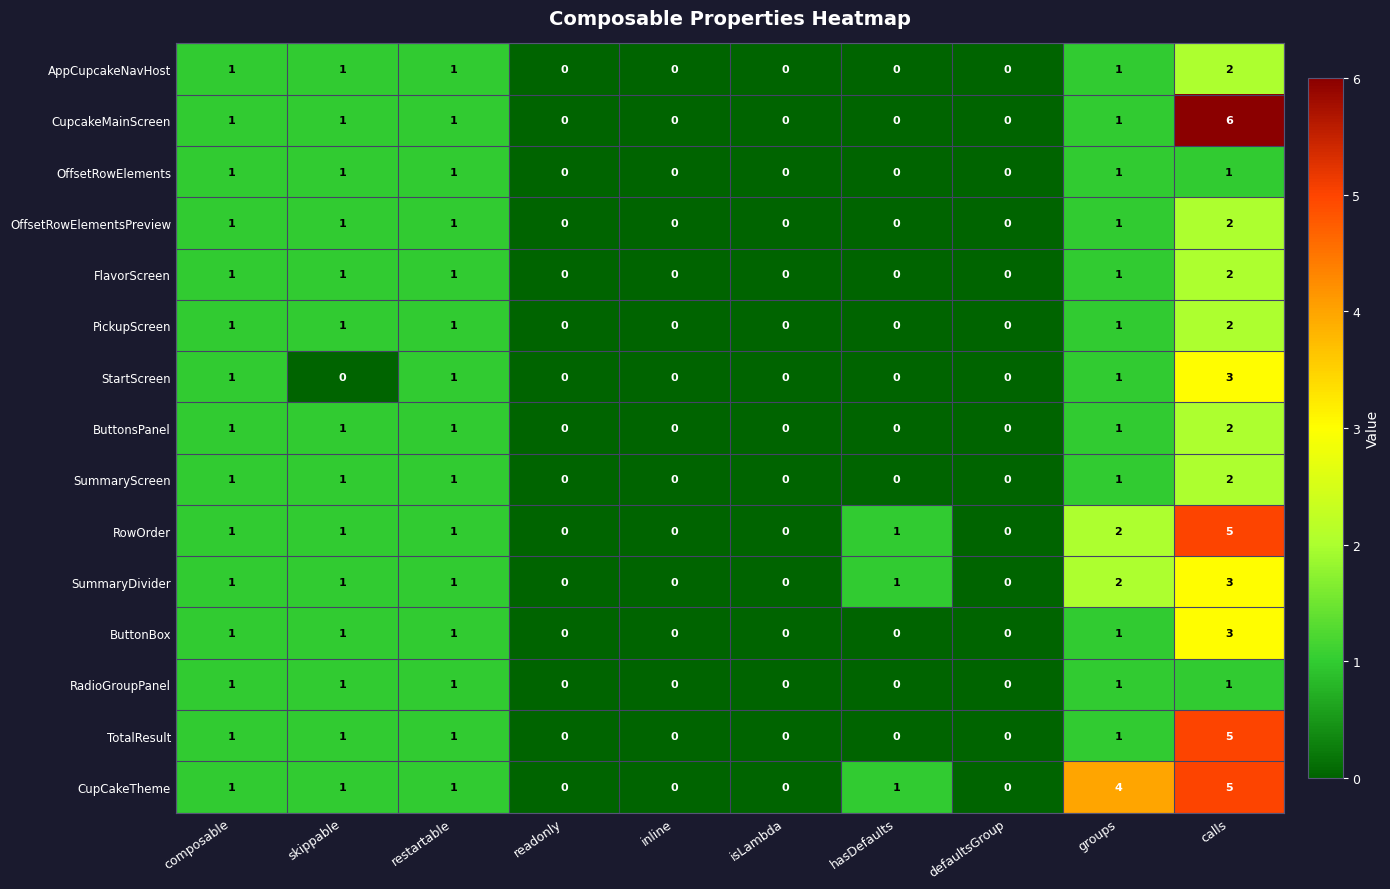

The value of OffsetRowElementsPreview at groups is 1. True or false?

True